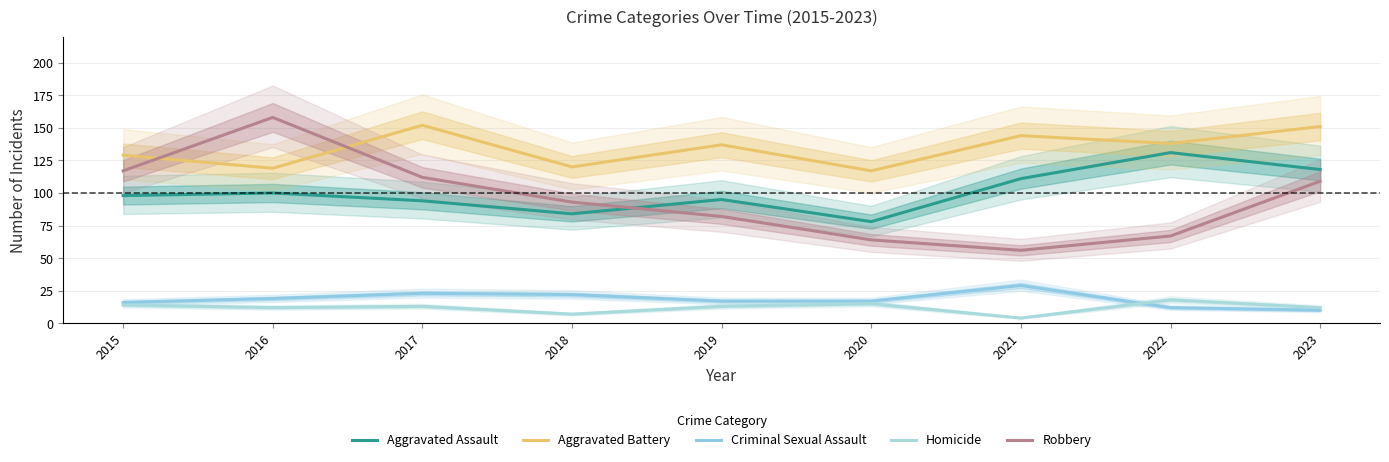

Which series has the largest total across all categories?

Aggravated Battery